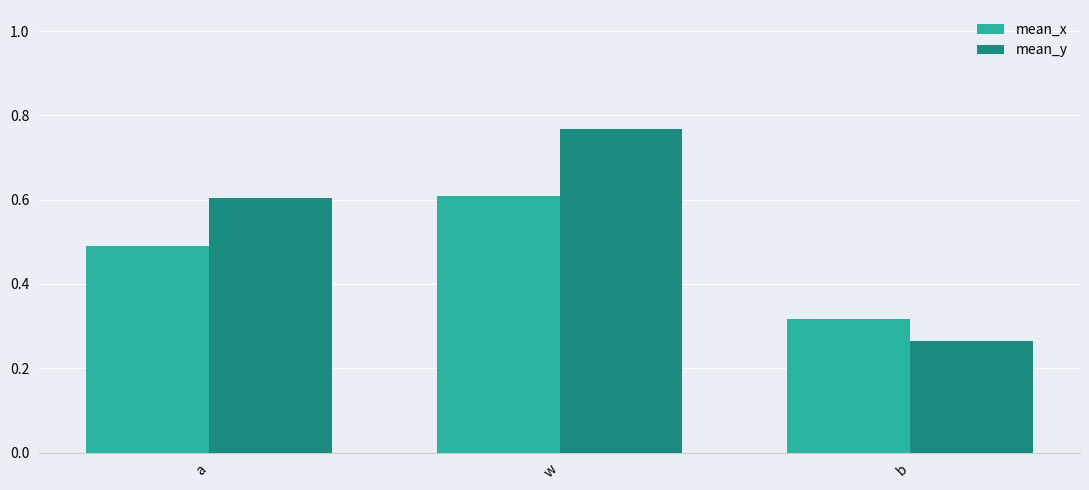

What is the sum of the mean_x values at w and a?

1.1